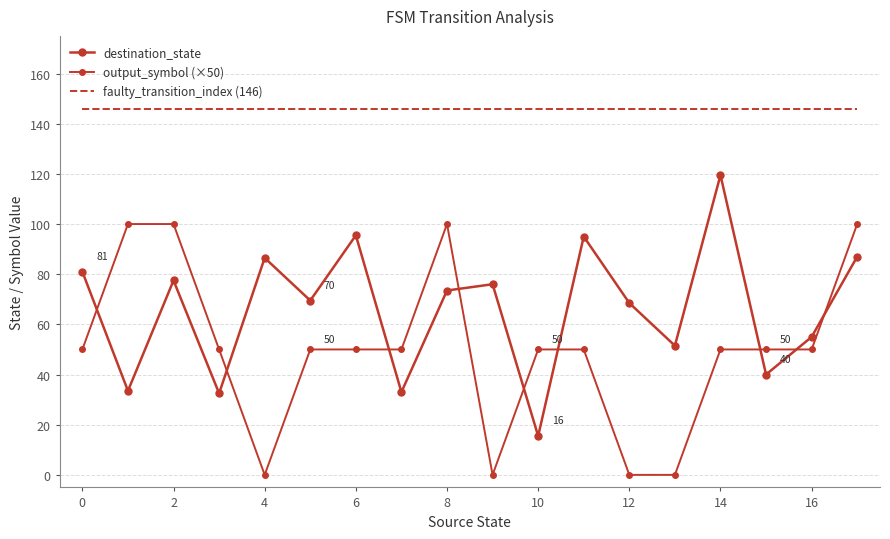

How many interior local valleys does the destination_state series have?

7